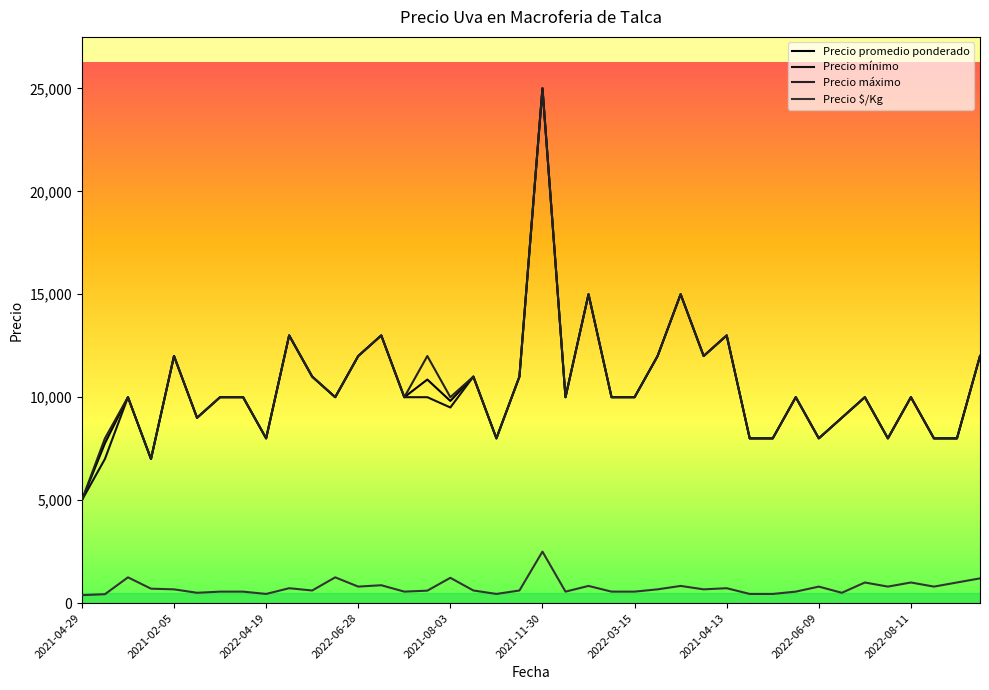

At which category is the sum across all series the highest?

2021-11-30